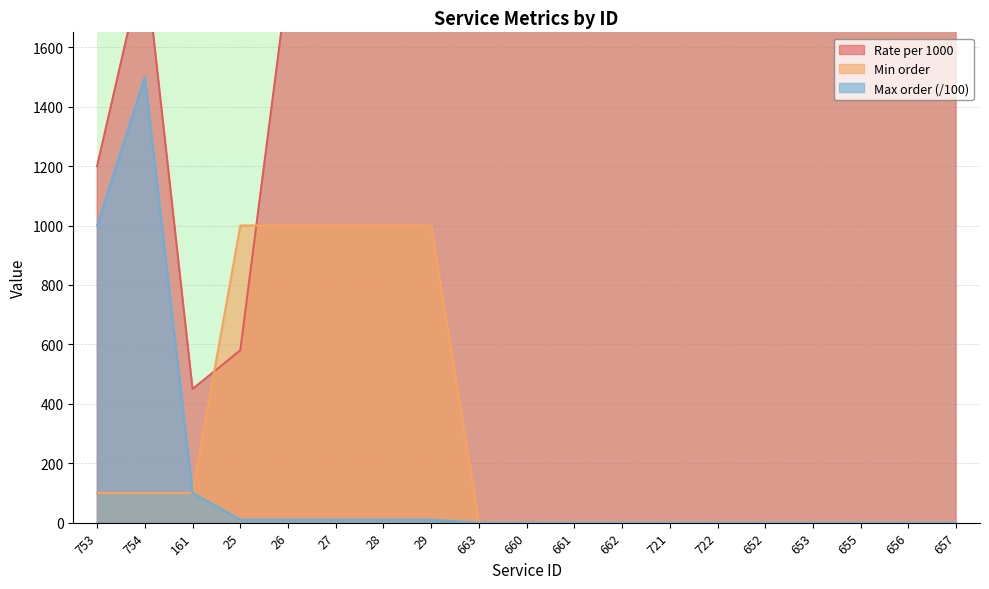

What is the maximum value for Max order (/100)?

1500.0